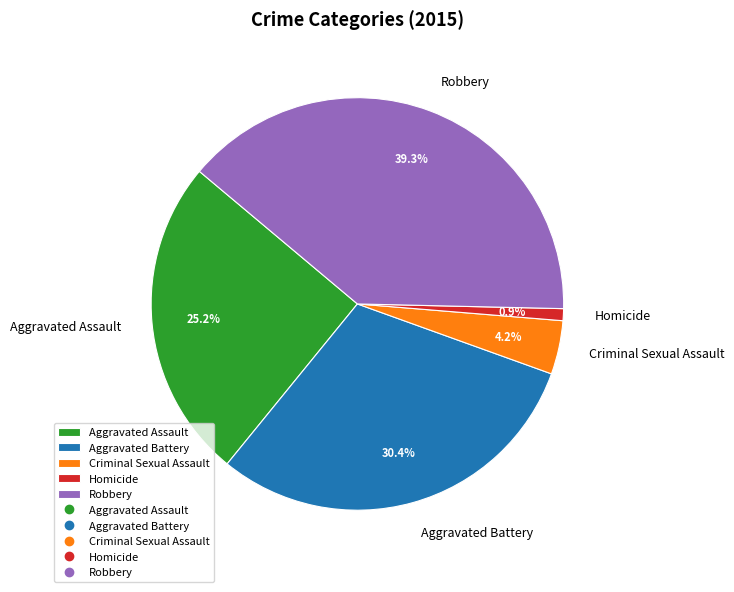

To the nearest percent, what is the combined percentage of Aggravated Battery and Criminal Sexual Assault?

35%